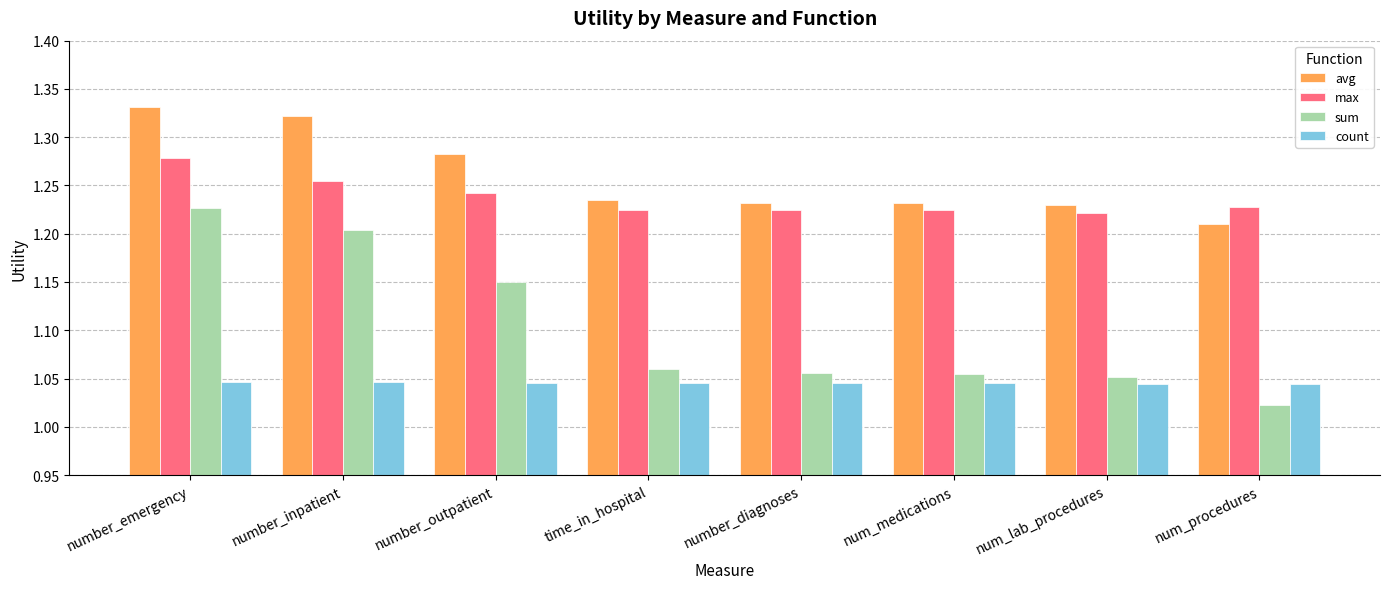

Which category has the highest value in the avg series?

number_emergency